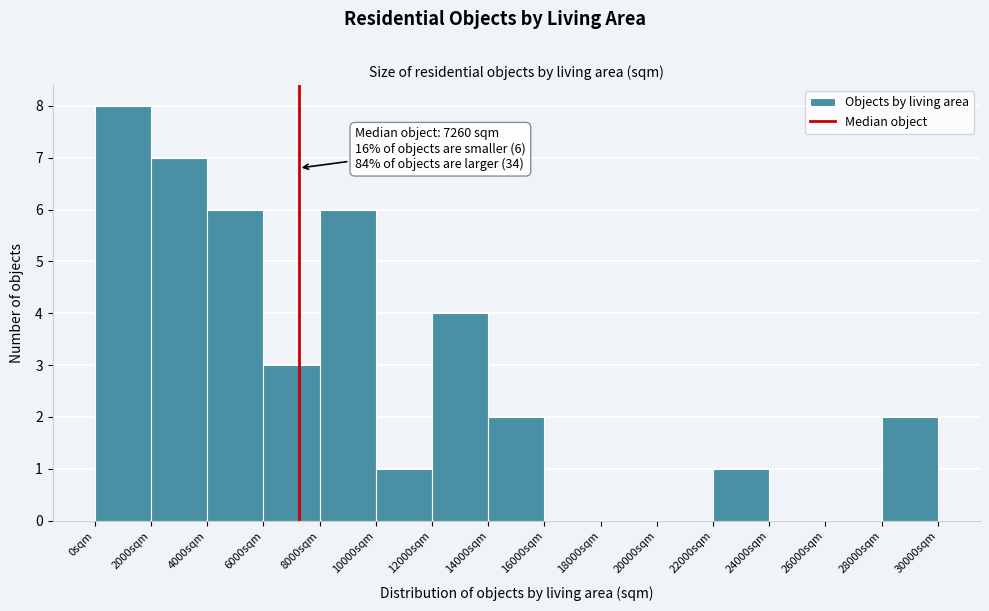

Which range on the x-axis has the tallest bar?

0 to 2000